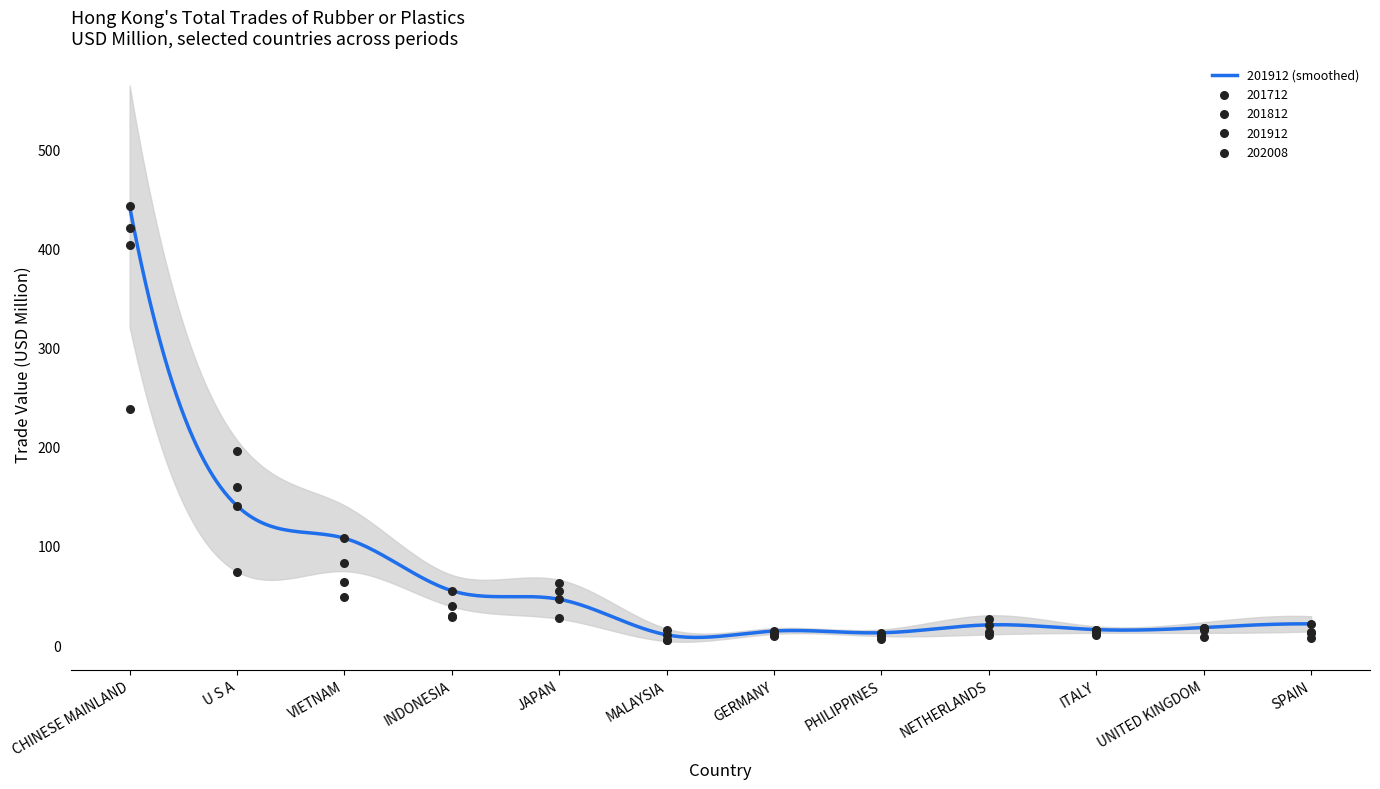

Which series contains the highest Y value?

201912